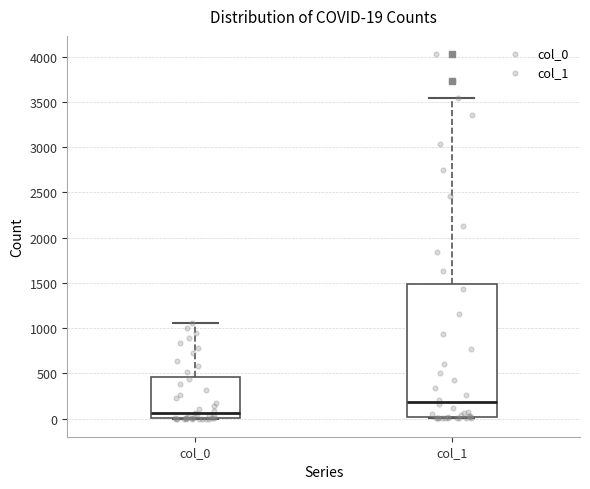

Which box has the lowest median line?

col_0